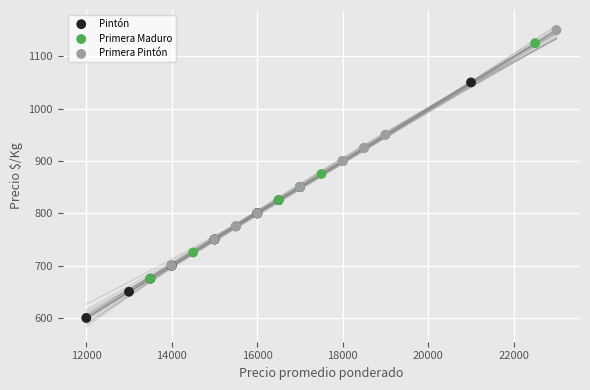

Which series reaches the minimum Y coordinate?

Pintón